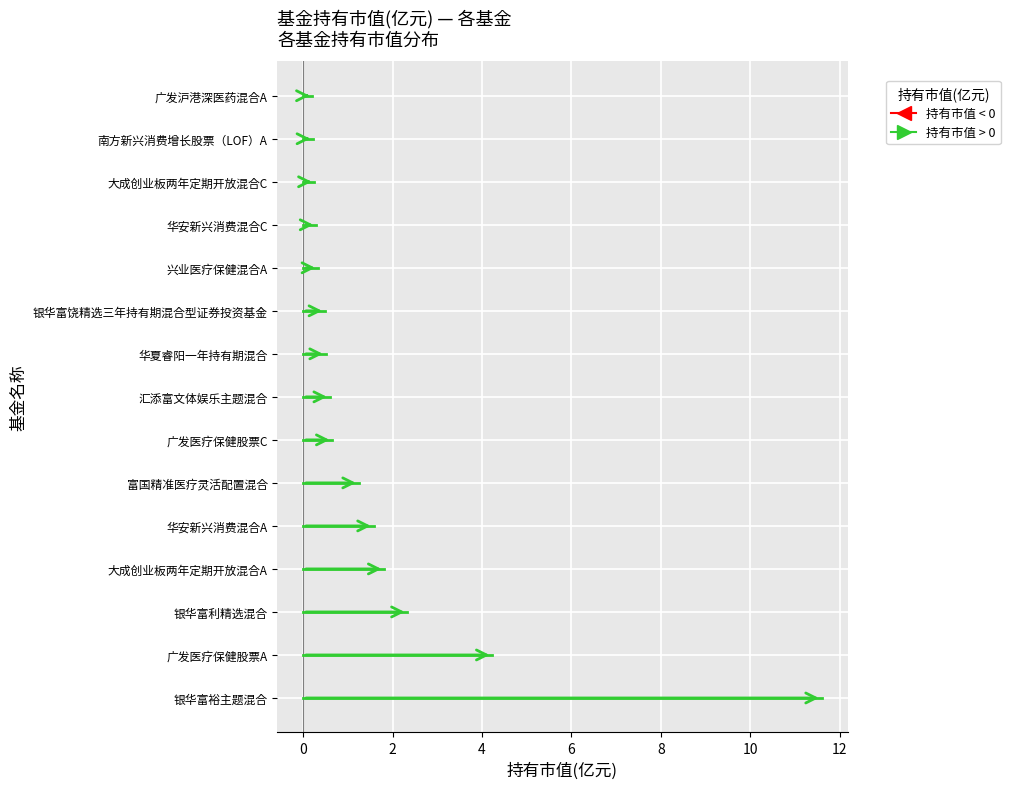

What is the approximate value at 大成创业板两年定期开放混合C?

0.3